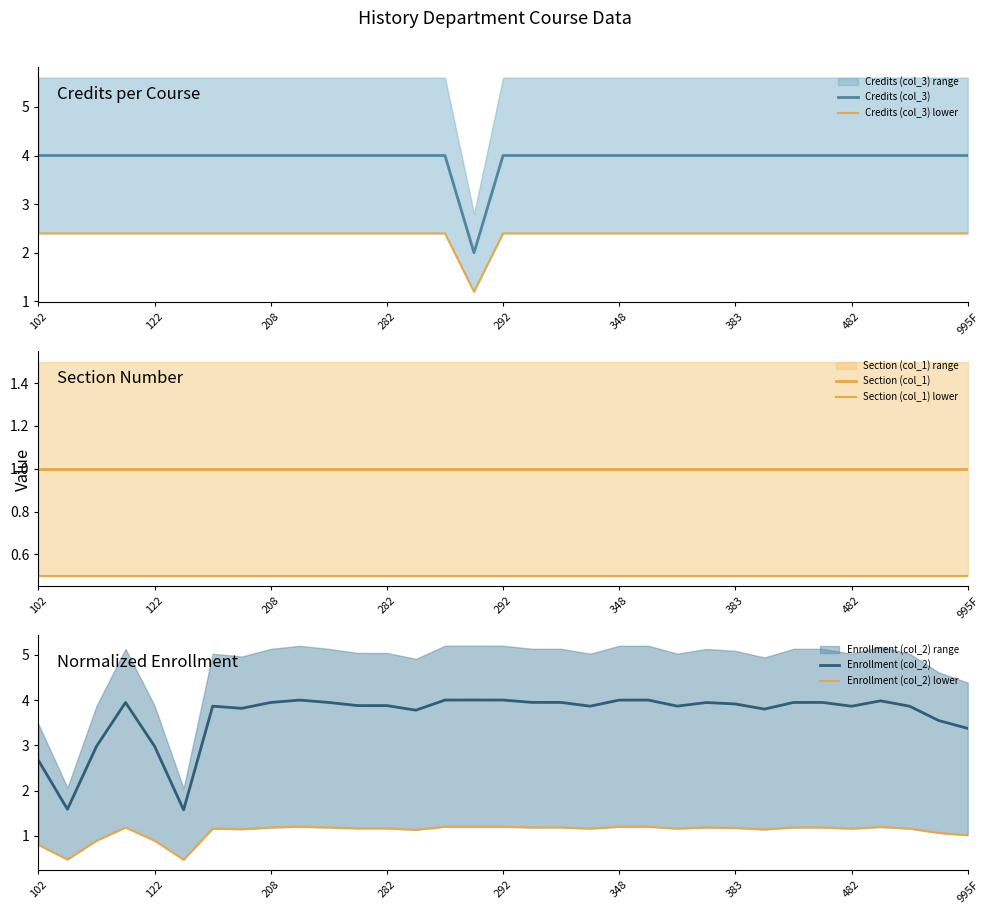

True or false: Section (col_1) and Credits (col_3) intersect in this chart.

False